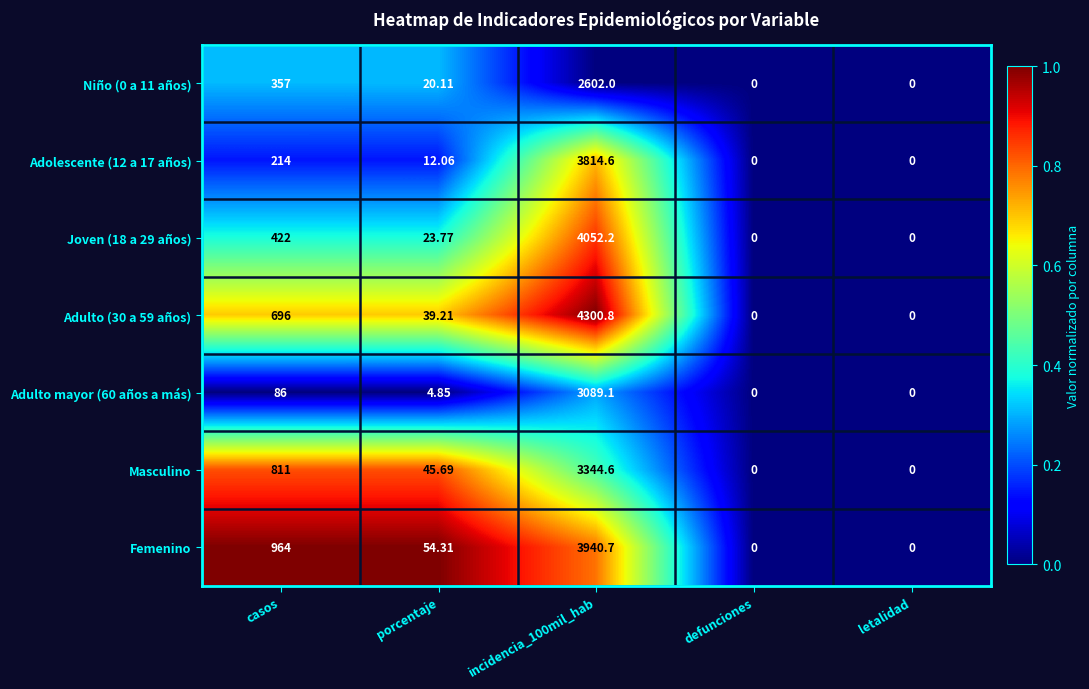

Which series has the largest range (max minus min)?

Adulto (30 a 59 años)